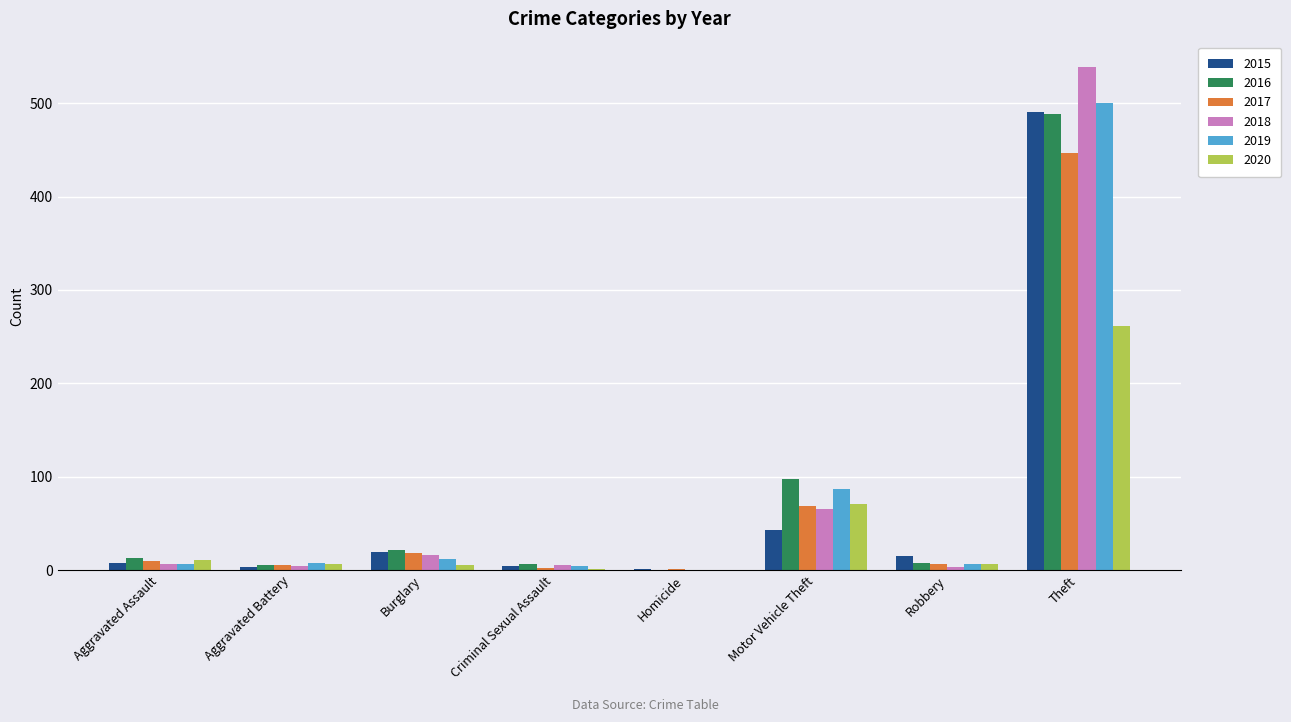

What is the total value across all series at Burglary?

92